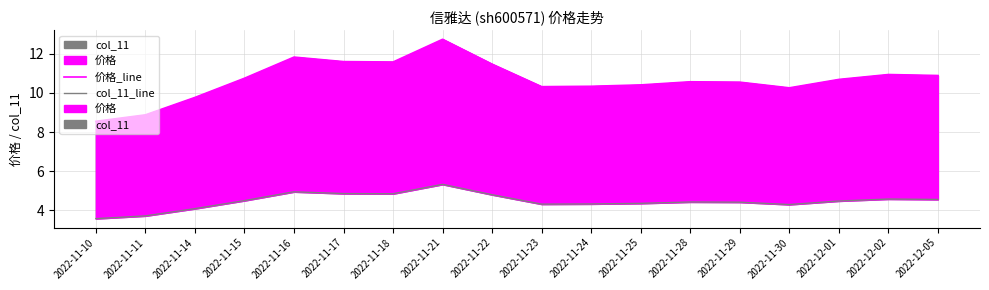

True or false: col_11_line and 价格_line intersect in this chart.

False